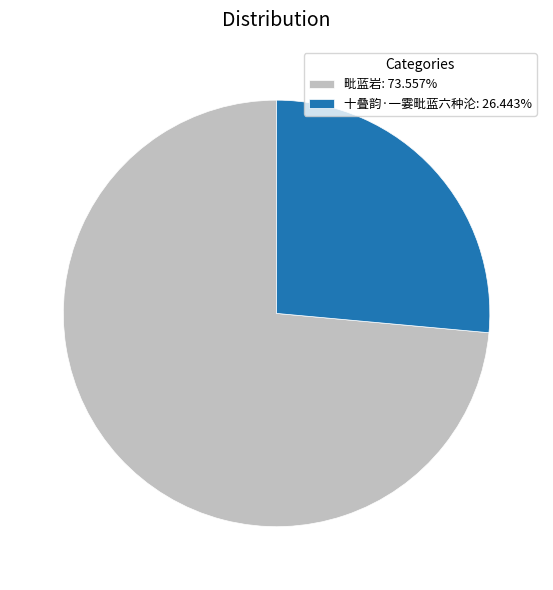

How many slices are in this pie chart?

2